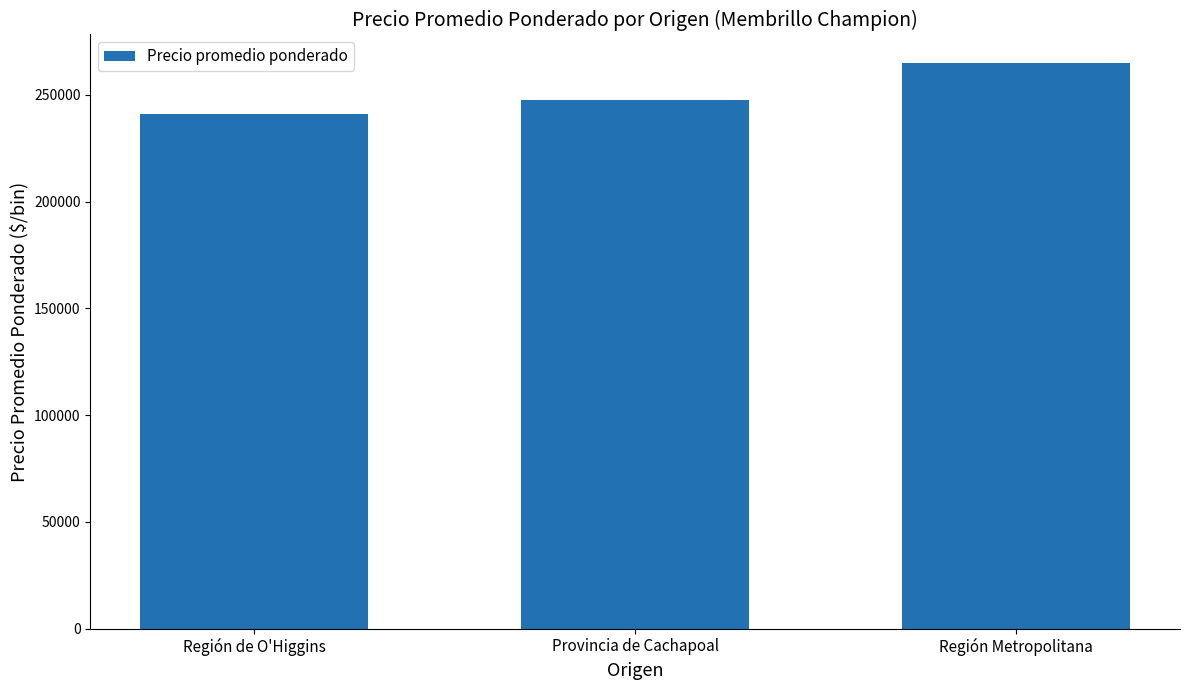

What position from the right is Región Metropolitana?

1